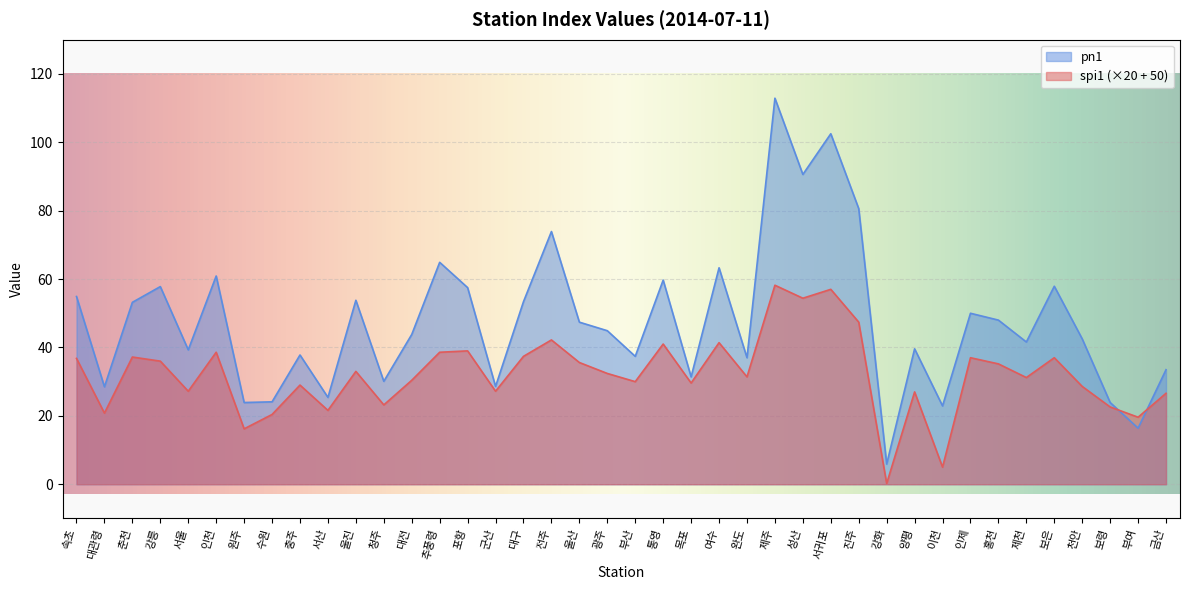

Where is the first local maximum for pn1?

강릉